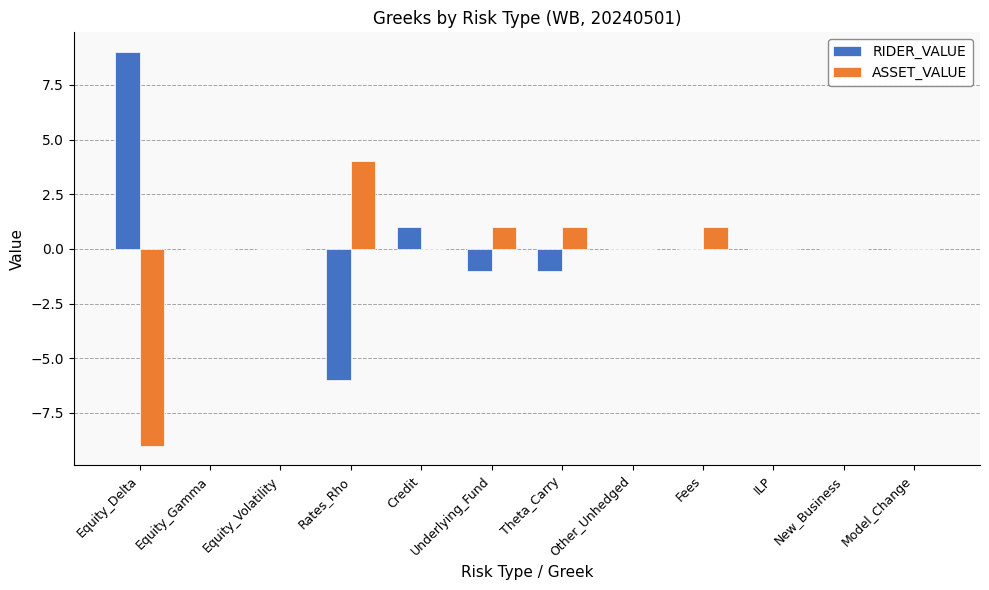

Reading left to right, transcribe all the data shown in this chart.

RIDER_VALUE: Equity_Delta=9	Equity_Gamma=0	Equity_Volatility=0	Rates_Rho=-6	Credit=1	Underlying_Fund=-1	Theta_Carry=-1	Other_Unhedged=0	Fees=0	ILP=0	New_Business=0	Model_Change=0
ASSET_VALUE: Equity_Delta=-9	Equity_Gamma=0	Equity_Volatility=0	Rates_Rho=4	Credit=0	Underlying_Fund=1	Theta_Carry=1	Other_Unhedged=0	Fees=1	ILP=0	New_Business=0	Model_Change=0